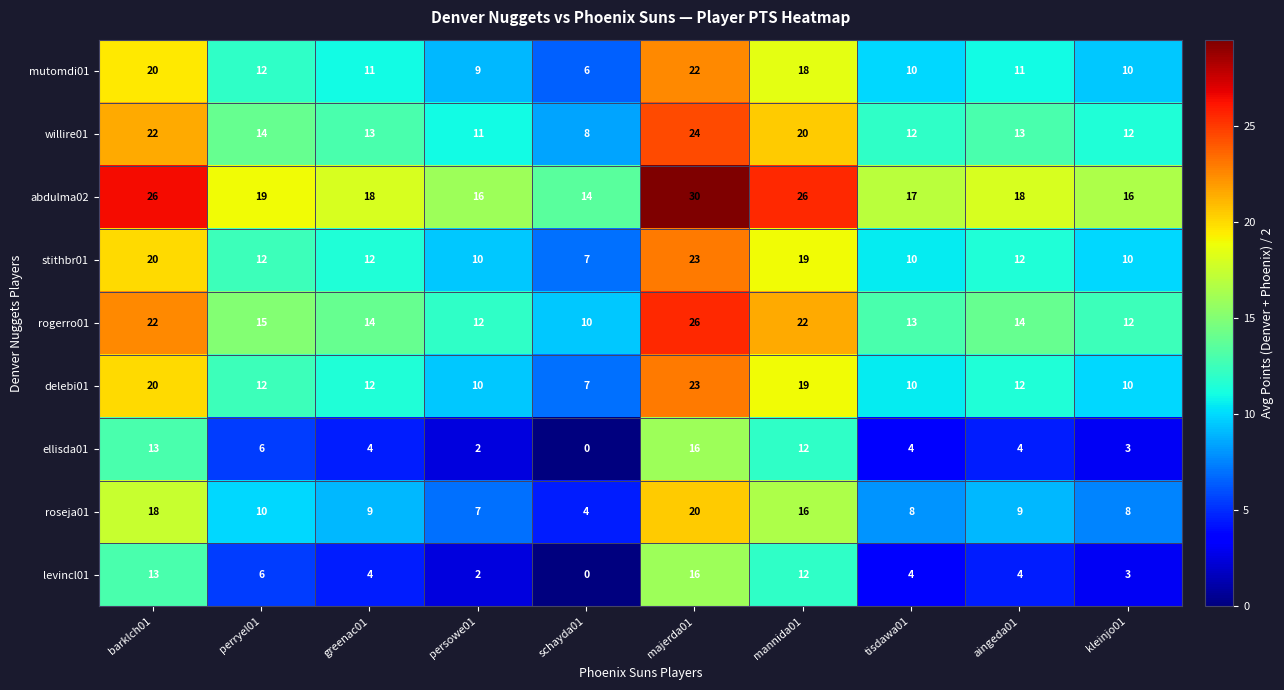

Which series has the largest total across all categories?

abdulma02